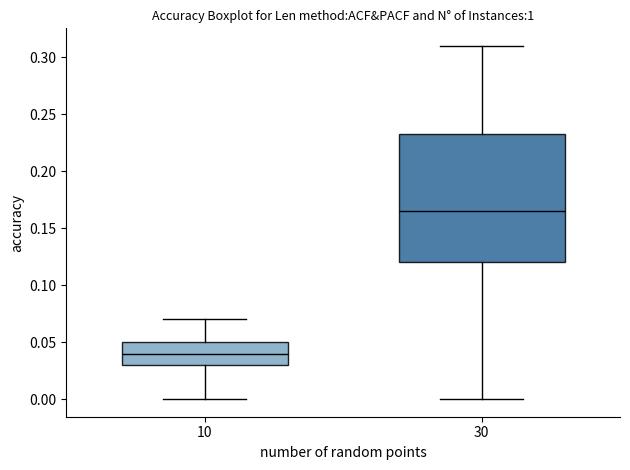

Which box has the highest median line?

30